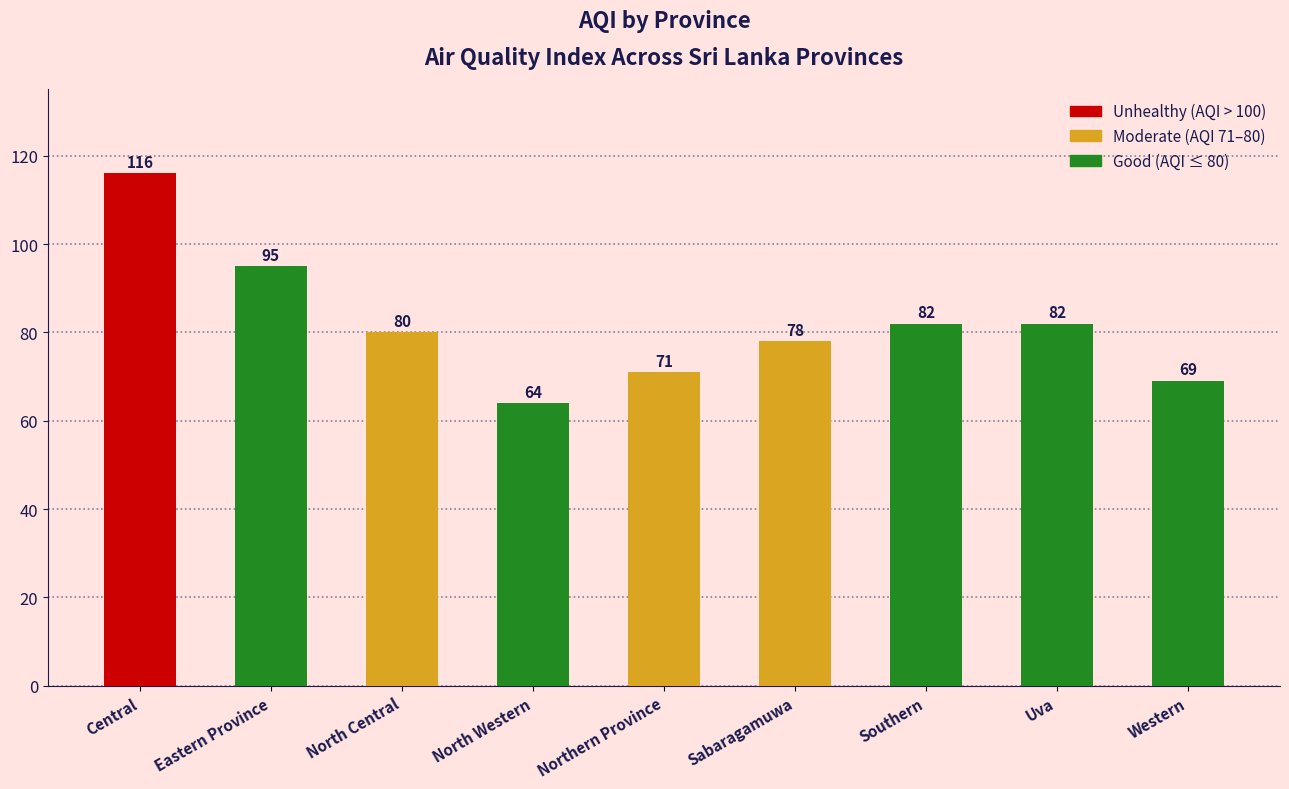

Where does the data first go above 80?

Central